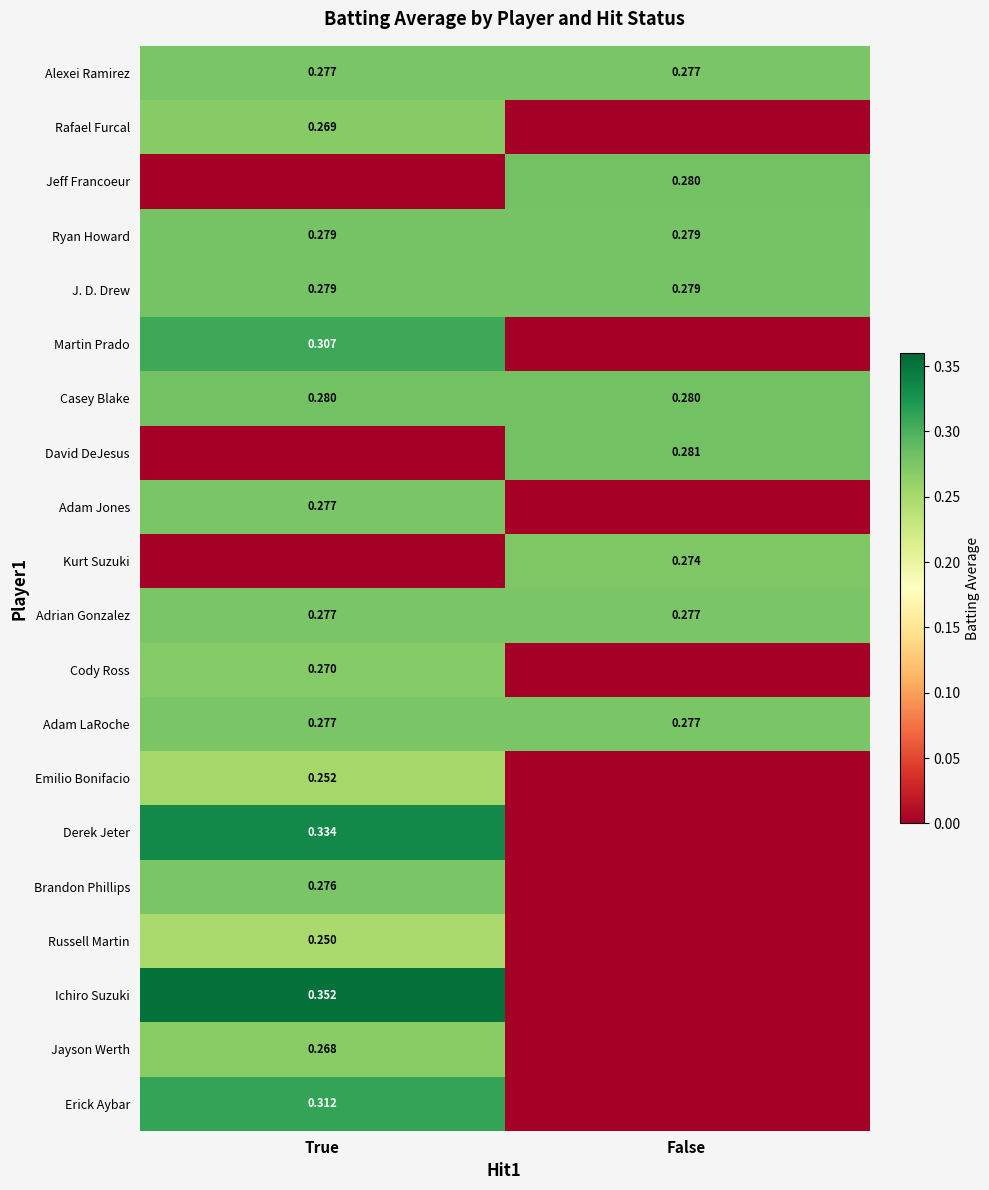

What is the difference between the Jeff Francoeur values at False and True?

0.3